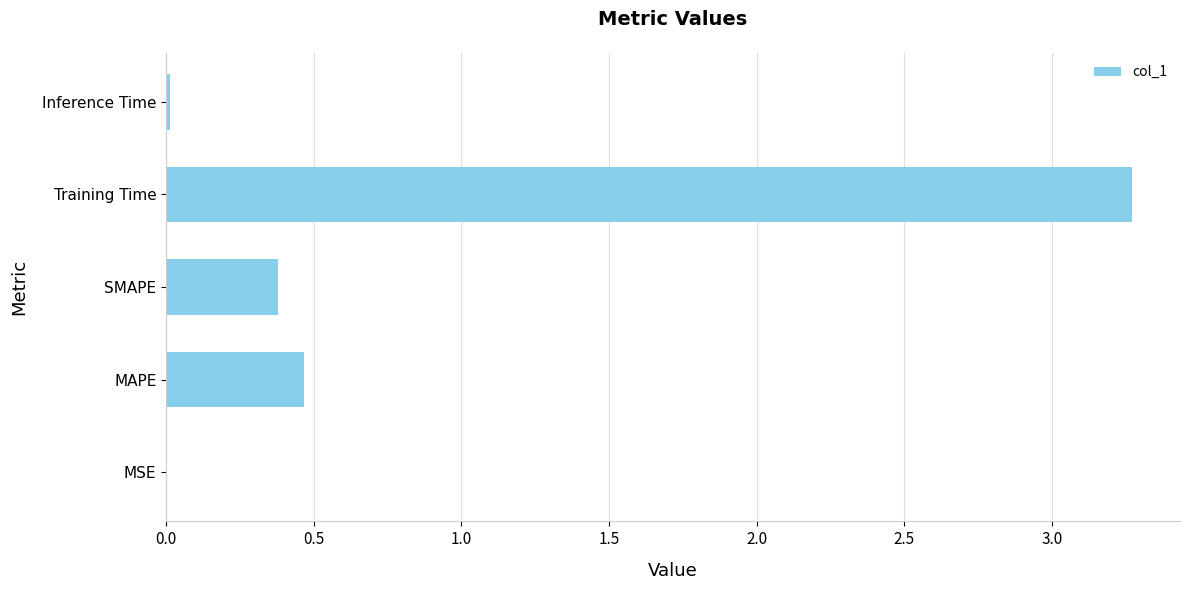

Which has a higher value, SMAPE or Inference Time?

SMAPE